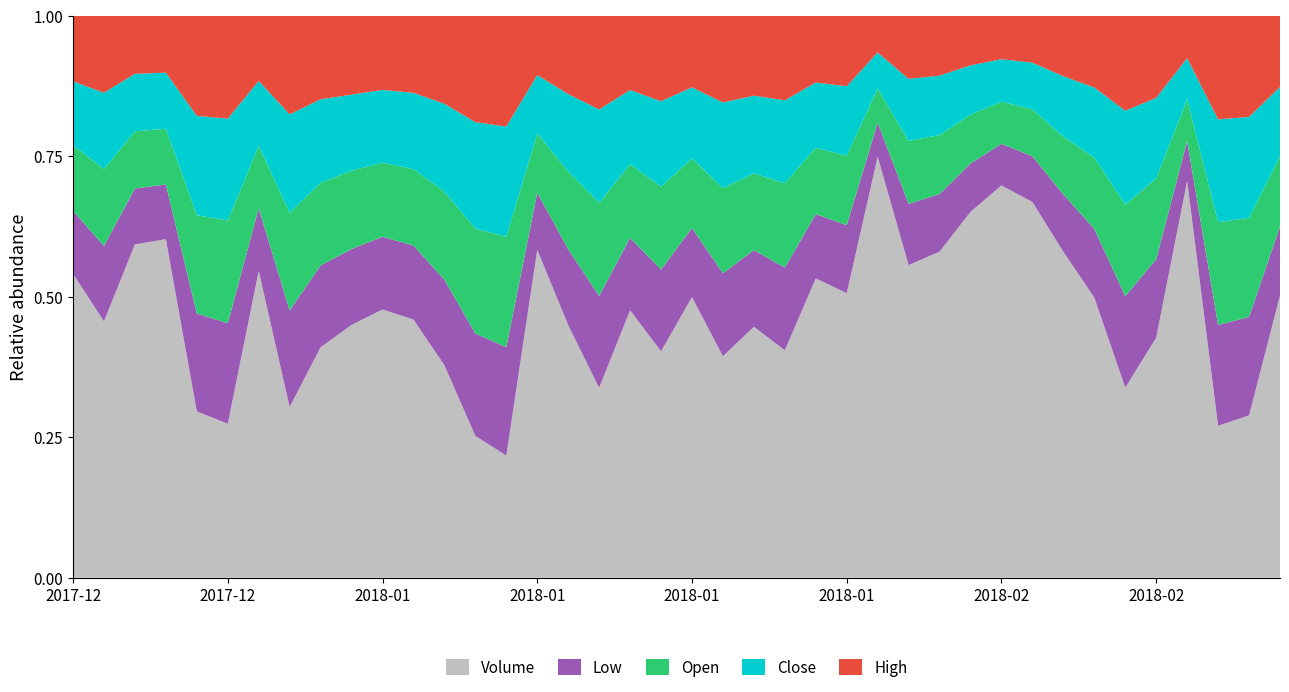

Reading right to left, transcribe all the data shown in this chart.

Open: 2018-02-19=6650	2018-02-14=6550	2018-02-13=6580	2018-02-12=6690	2018-02-09=6690	2018-02-08=6650	2018-02-07=6910	2018-02-06=6590	2018-02-05=6980	2018-02-02=7010	2018-02-01=6900	2018-01-31=6790	2018-01-30=6880	2018-01-29=6460	2018-01-26=6400	2018-01-25=6450	2018-01-24=6450	2018-01-23=6360	2018-01-22=6480	2018-01-19=6300	2018-01-18=6040	2018-01-17=6000	2018-01-16=6000	2018-01-15=6050	2018-01-12=6150	2018-01-11=6170	2018-01-10=6070	2018-01-09=6040	2018-01-08=6040	2018-01-05=6160	2018-01-04=6330	2018-01-03=6270	2018-01-02=6240	2017-12-28=5950	2017-12-27=6060	2017-12-26=6000	2017-12-22=5950	2017-12-21=6050	2017-12-19=6360	2017-12-18=6520
High: 2018-02-19=6740	2018-02-14=6680	2018-02-13=6640	2018-02-12=6800	2018-02-09=6800	2018-02-08=6900	2018-02-07=6950	2018-02-06=6920	2018-02-05=6990	2018-02-02=7230	2018-02-01=7020	2018-01-31=6890	2018-01-30=6900	2018-01-29=6950	2018-01-26=6500	2018-01-25=6490	2018-01-24=6470	2018-01-23=6630	2018-01-22=6610	2018-01-19=6470	2018-01-18=6230	2018-01-17=6050	2018-01-16=6030	2018-01-15=6100	2018-01-12=6160	2018-01-11=6190	2018-01-10=6160	2018-01-09=6040	2018-01-08=6100	2018-01-05=6160	2018-01-04=6380	2018-01-03=6330	2018-01-02=6310	2017-12-28=6190	2017-12-27=6070	2017-12-26=6110	2017-12-22=6080	2017-12-21=6150	2017-12-19=6370	2017-12-18=6520
Low: 2018-02-19=6530	2018-02-14=6500	2018-02-13=6460	2018-02-12=6410	2018-02-09=6490	2018-02-08=6650	2018-02-07=6650	2018-02-06=6570	2018-02-05=6810	2018-02-02=6920	2018-02-01=6850	2018-01-31=6630	2018-01-30=6690	2018-01-29=6450	2018-01-26=6280	2018-01-25=6230	2018-01-24=6330	2018-01-23=6360	2018-01-22=6320	2018-01-19=6240	2018-01-18=5960	2018-01-17=5900	2018-01-16=5910	2018-01-15=5910	2018-01-12=5930	2018-01-11=6050	2018-01-10=5930	2018-01-09=5870	2018-01-08=5860	2018-01-05=6040	2018-01-04=6140	2018-01-03=6200	2018-01-02=6180	2017-12-28=5950	2017-12-27=5930	2017-12-26=5980	2017-12-22=5850	2017-12-21=5920	2017-12-19=6240	2017-12-18=6250
Close: 2018-02-19=6550	2018-02-14=6670	2018-02-13=6580	2018-02-12=6580	2018-02-09=6670	2018-02-08=6820	2018-02-07=6790	2018-02-06=6910	2018-02-05=6970	2018-02-02=7050	2018-02-01=6990	2018-01-31=6830	2018-01-30=6790	2018-01-29=6800	2018-01-26=6420	2018-01-25=6340	2018-01-24=6340	2018-01-23=6450	2018-01-22=6540	2018-01-19=6420	2018-01-18=6230	2018-01-17=6050	2018-01-16=6000	2018-01-15=6030	2018-01-12=6060	2018-01-11=6160	2018-01-10=6160	2018-01-09=6040	2018-01-08=6040	2018-01-05=6040	2018-01-04=6150	2018-01-03=6330	2018-01-02=6290	2017-12-28=6160	2017-12-27=6010	2017-12-26=6060	2017-12-22=6000	2017-12-21=6090	2017-12-19=6320	2017-12-18=6360
Volume: 2018-02-19=26676	2018-02-14=10728	2018-02-13=9725	2018-02-12=63572	2018-02-09=19875	2018-02-08=13805	2018-02-07=27135	2018-02-06=37252	2018-02-05=55968	2018-02-02=65225	2018-02-01=51787	2018-01-31=37512	2018-01-30=34174	2018-01-29=79636	2018-01-26=26248	2018-01-25=29078	2018-01-24=17394	2018-01-23=20819	2018-01-22=16881	2018-01-19=25362	2018-01-18=16503	2018-01-17=21795	2018-01-16=12222	2018-01-15=19670	2018-01-12=34037	2018-01-11=6824	2018-01-10=8209	2018-01-09=14582	2018-01-08=20430	2018-01-05=22275	2018-01-04=20440	2018-01-03=17470	2018-01-02=10918	2017-12-28=29123	2017-12-27=9084	2017-12-26=10148	2017-12-22=36186	2017-12-21=35289	2017-12-19=21215	2017-12-18=30215